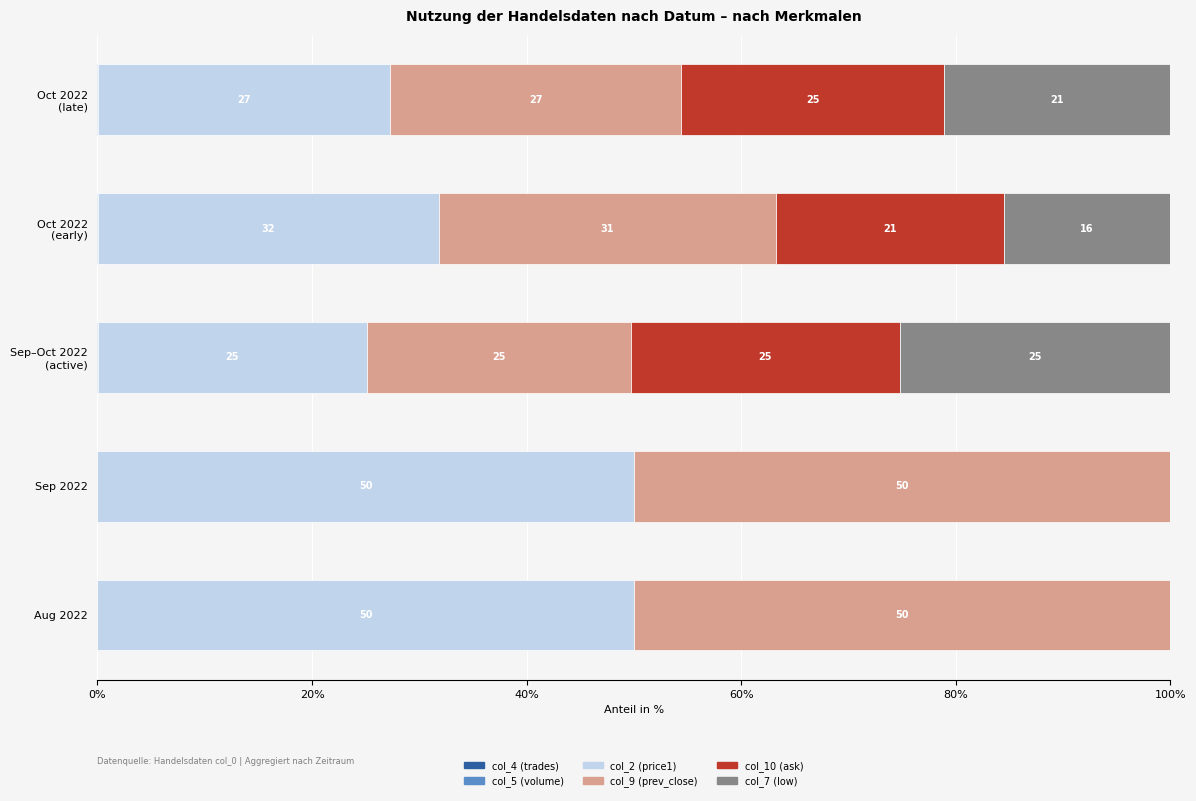

At how many categories does at least one series exceed 33?

2